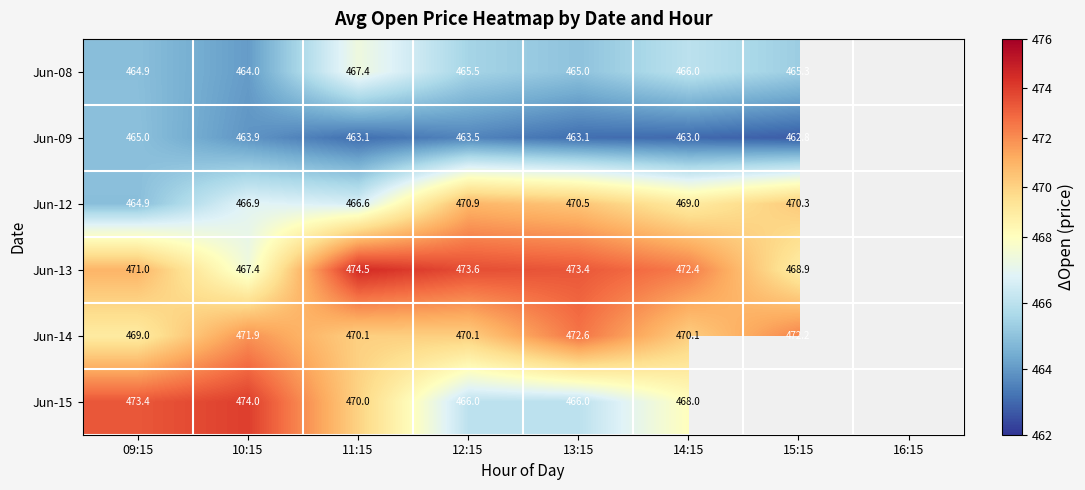

The value of Jun-12 at 10:15 is 466.9. True or false?

True